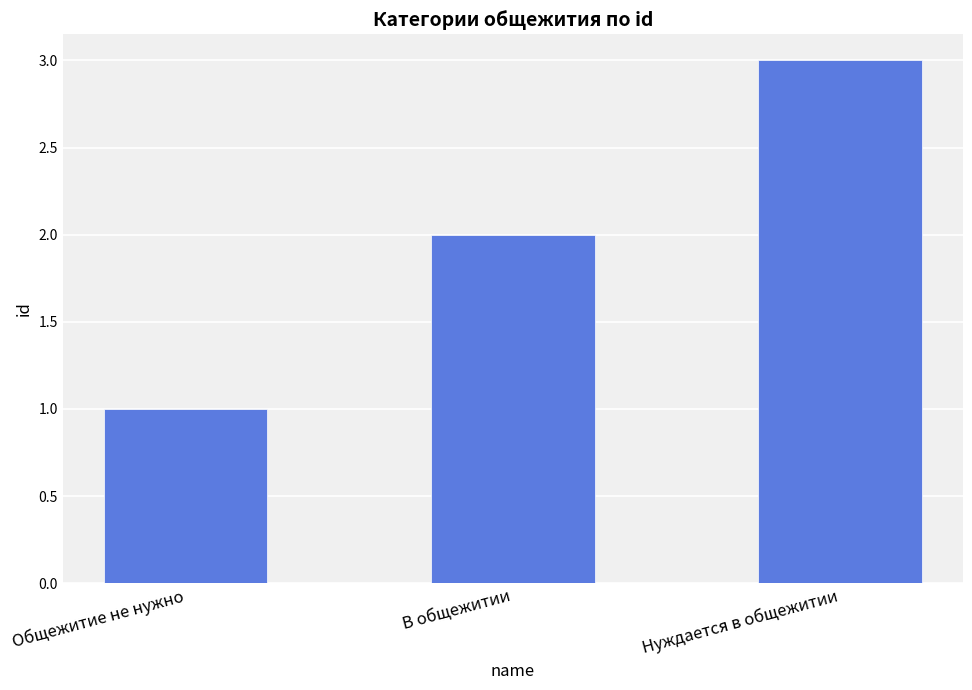

Reading left to right, what are all the values shown in this chart?

Общежитие не нужно=1	В общежитии=2	Нуждается в общежитии=3